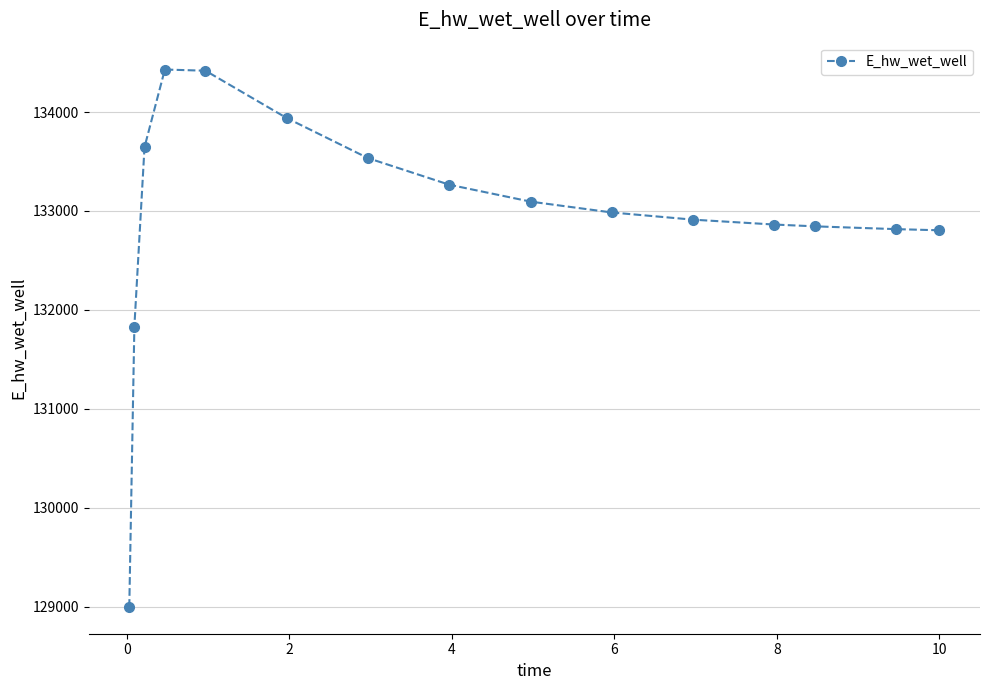

What is the value of the 4th point from the left?

134429.7